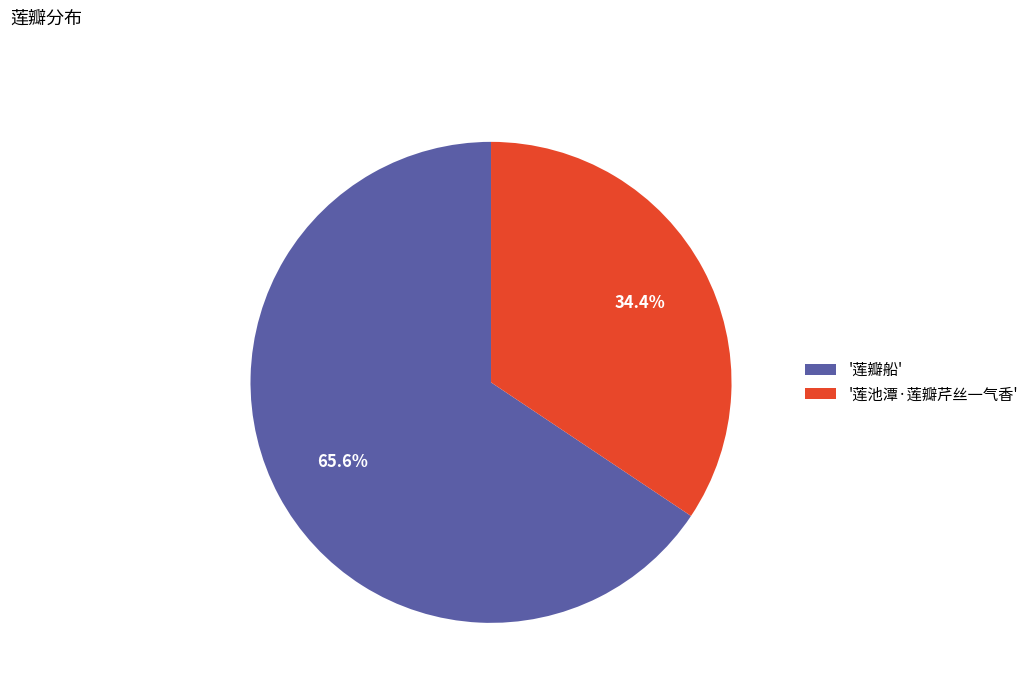

How much of the chart is everything except '莲池潭·莲瓣芹丝一气香'?

65.6%